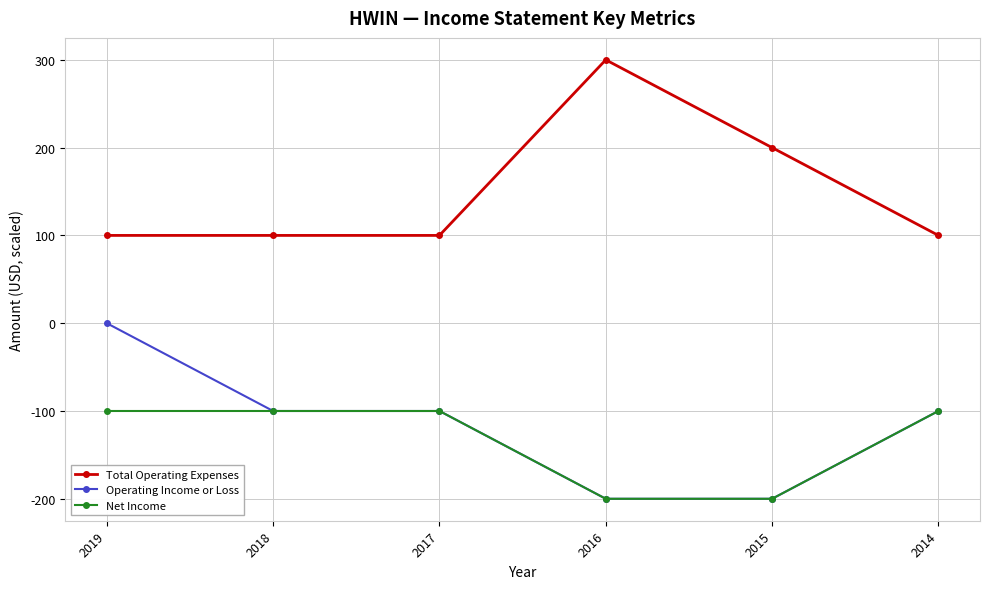

True or false: Total Operating Expenses and Operating Income or Loss intersect in this chart.

False